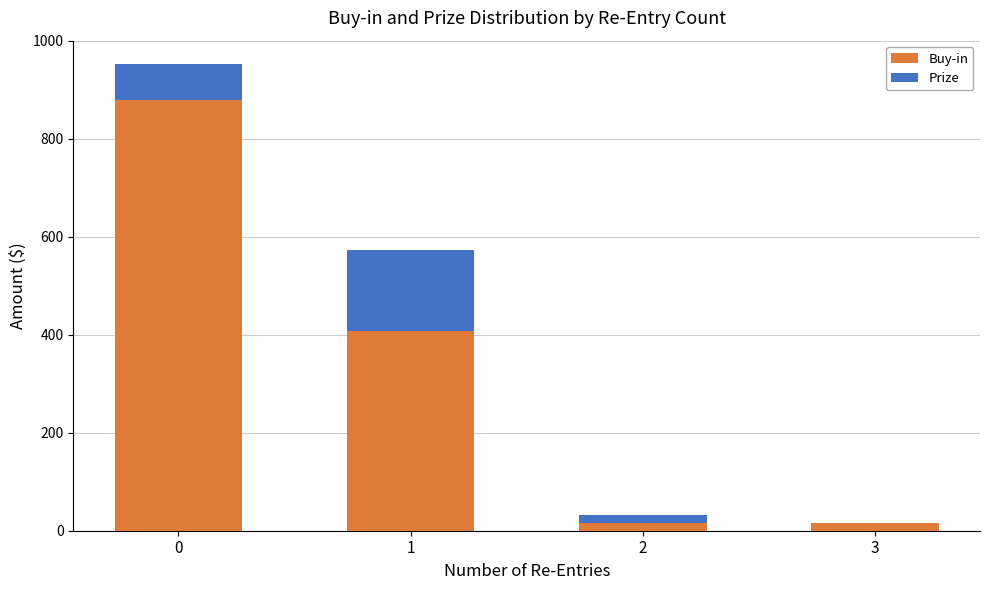

What is the highest value of the Buy-in series?

879.9